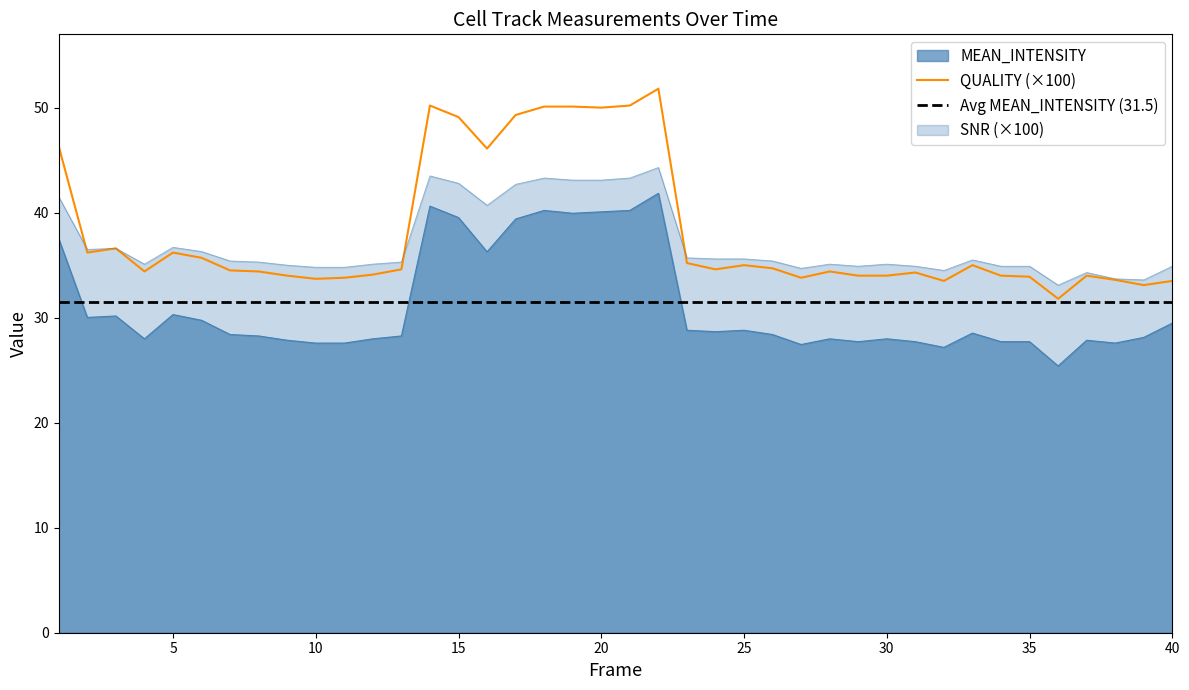

How many values in the SNR series exceed 35?

26